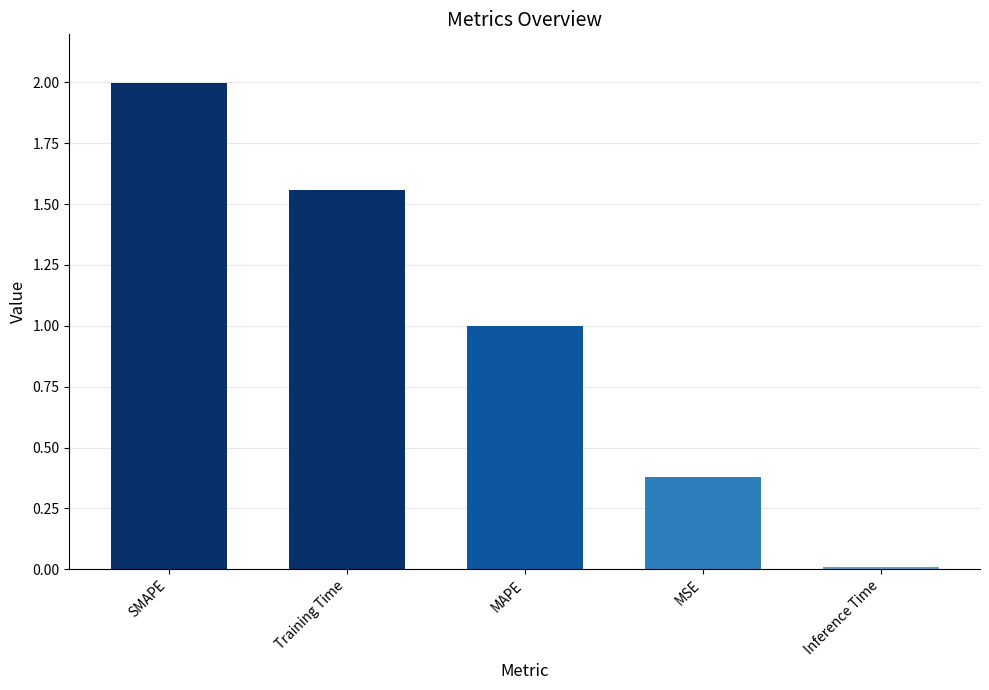

What is the label of the 2nd bar from the left?

Training Time